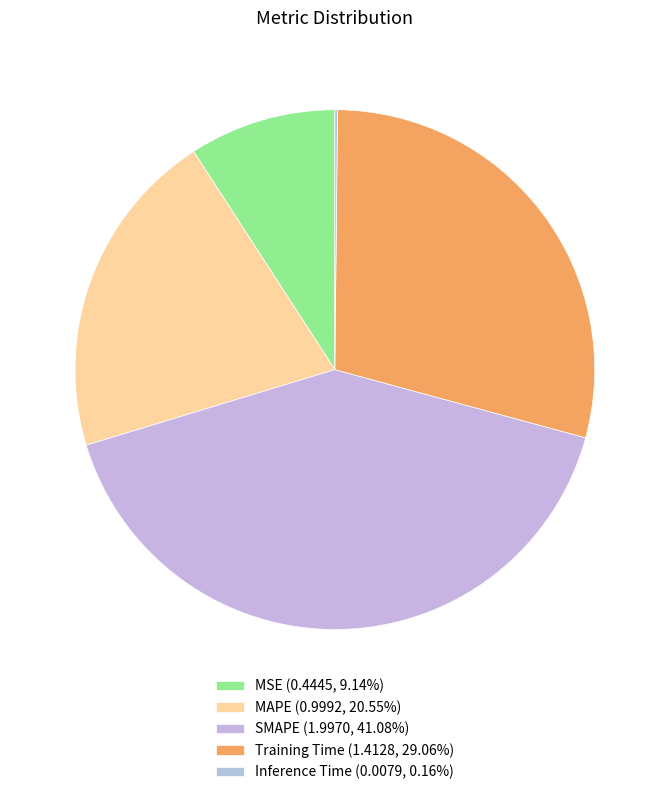

To the nearest percent, what is the average slice percentage?

20%